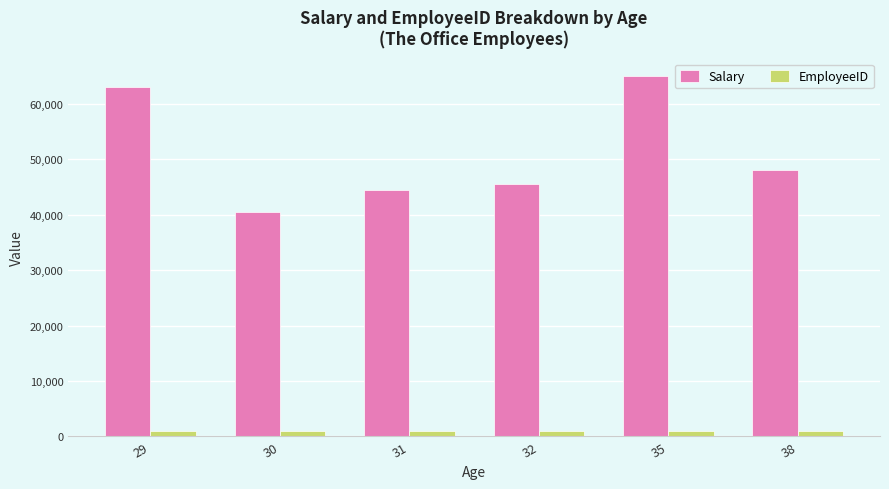

What is the difference between the second highest and second lowest values in the Salary series?

18500.0